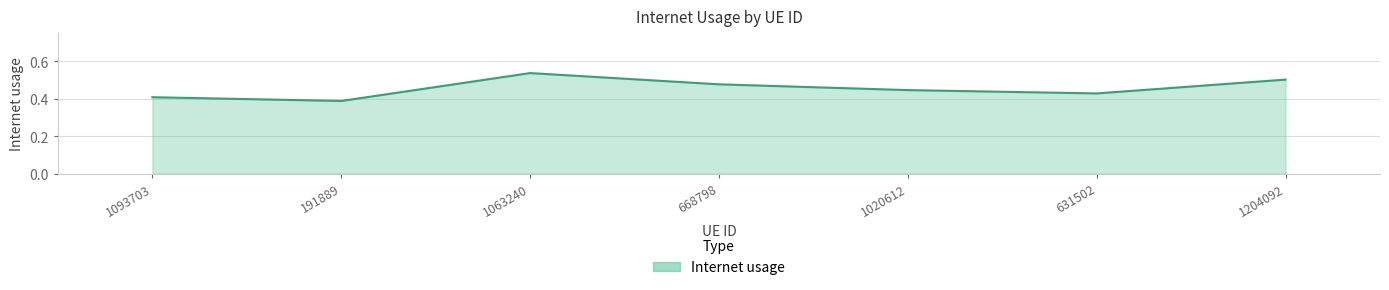

What is the difference between the maximum and minimum values?

0.1